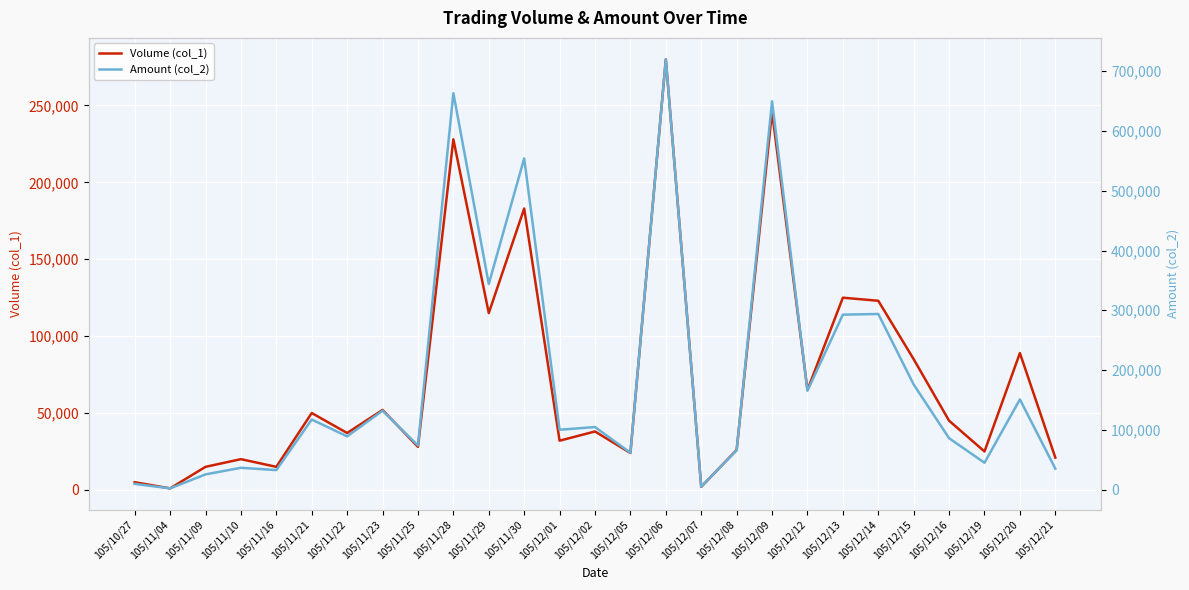

Between 105/12/05 and 105/12/06, which is larger?

105/12/06